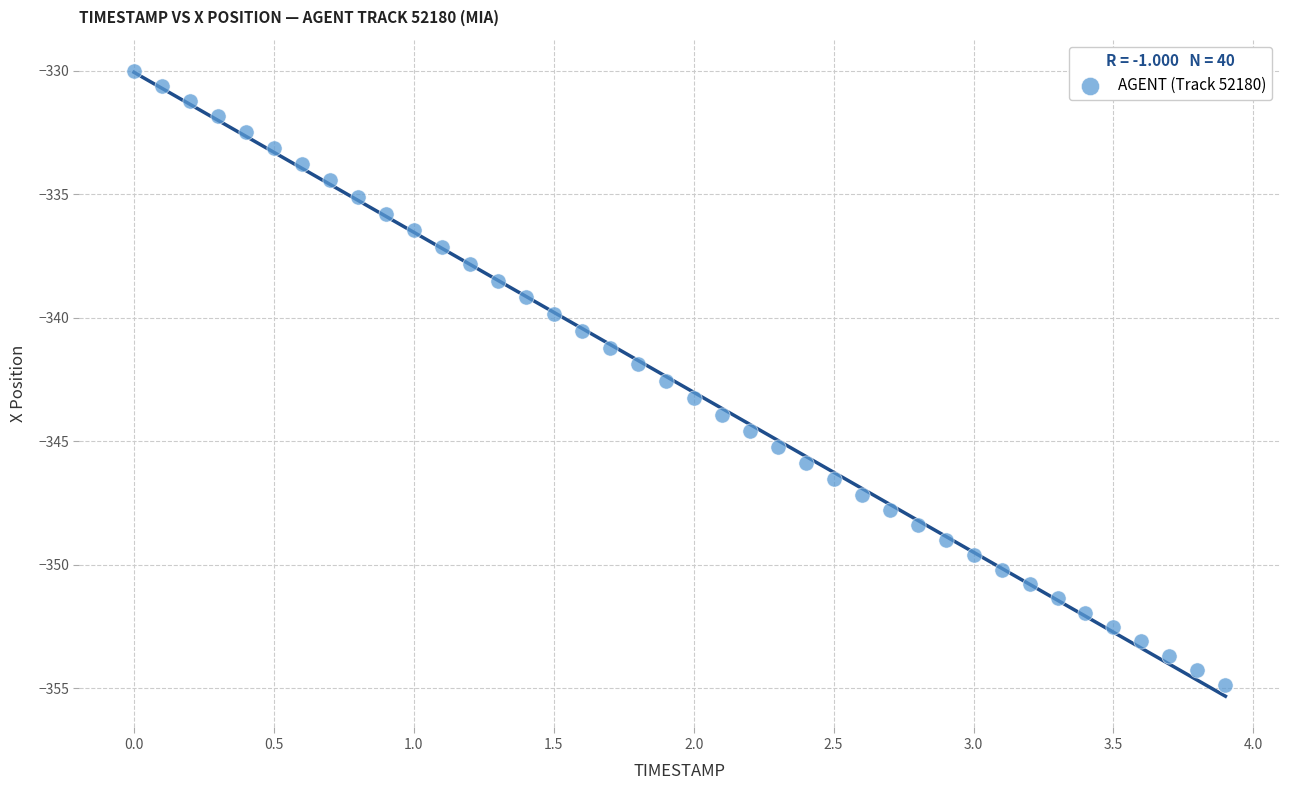

What is the range of Y values (max minus min)?

24.9